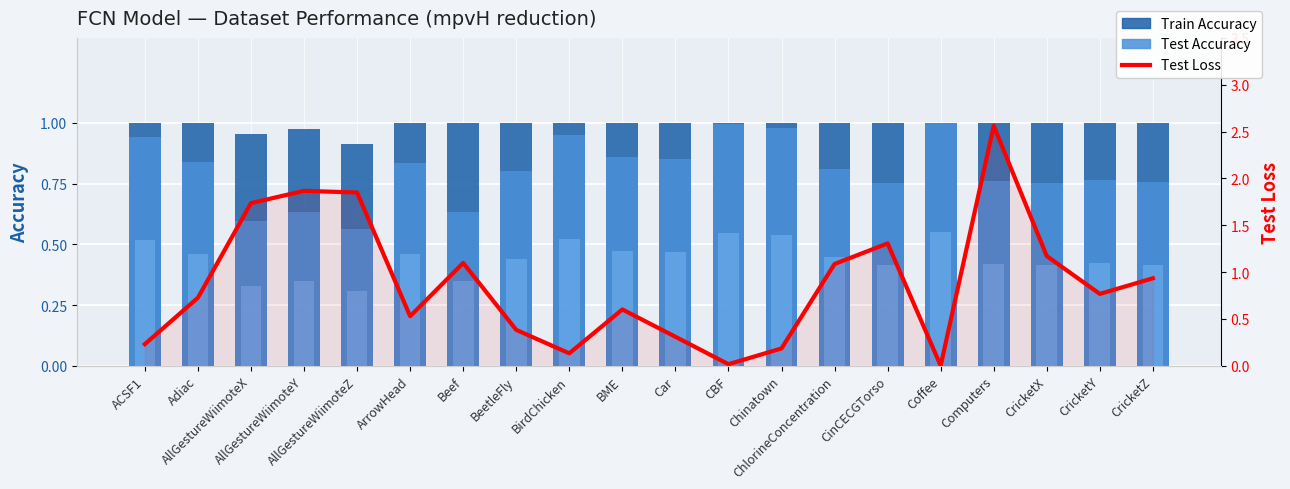

List the series in order of their overall mean, lowest first.

Test Accuracy, Test Loss, Train Accuracy